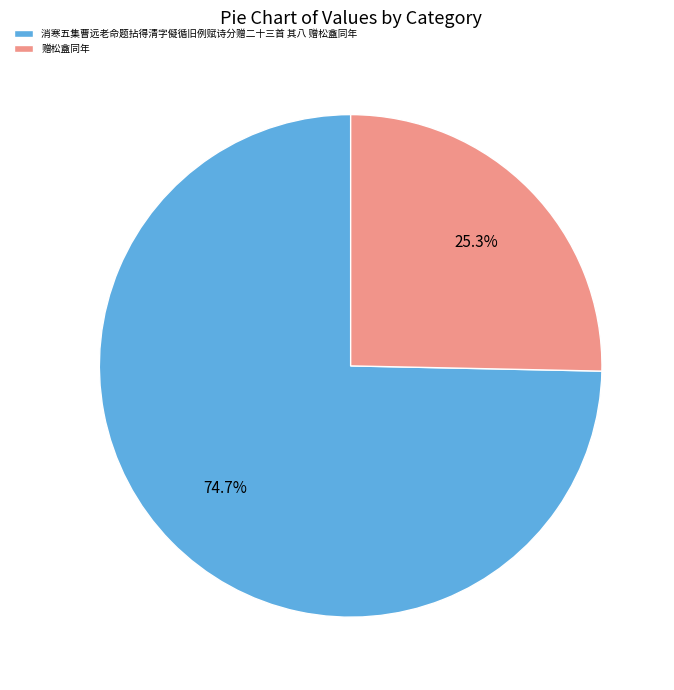

True or false: 消寒五集曹远老命题拈得清字儗循旧例赋诗分赠二十三首 其八 赠松盦同年 accounts for 75% of the total.

True